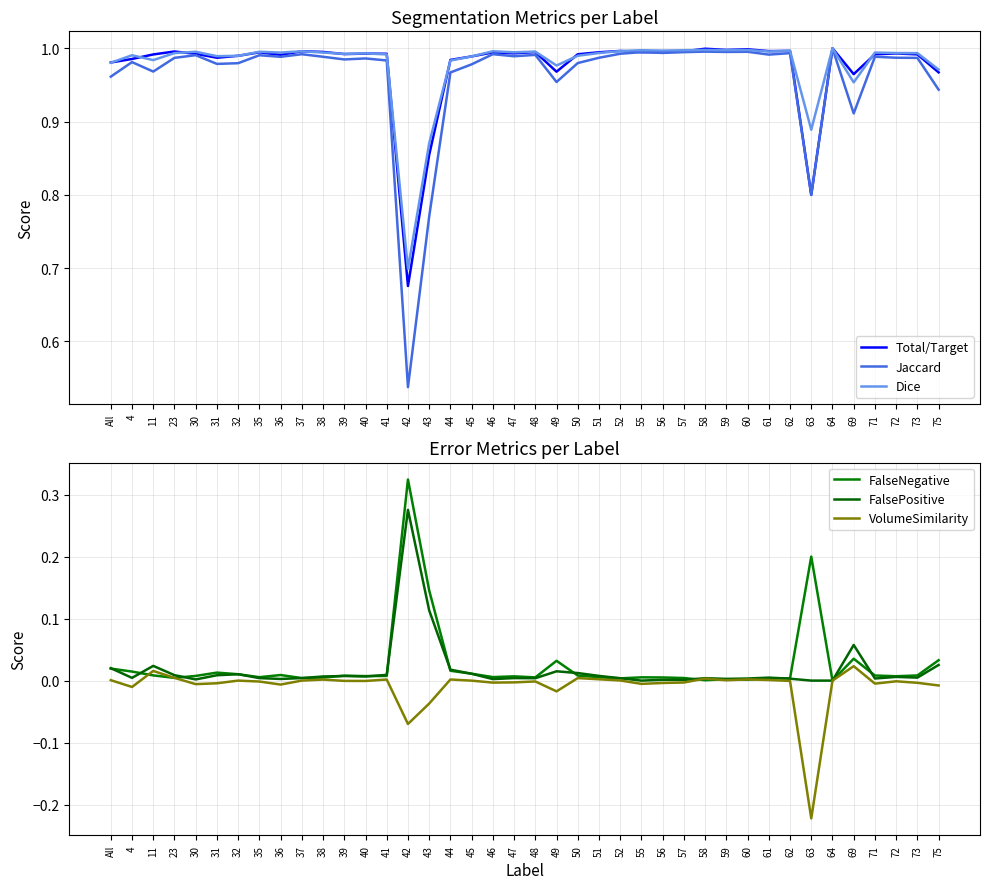

Where is the first local minimum for FalsePositive?

4